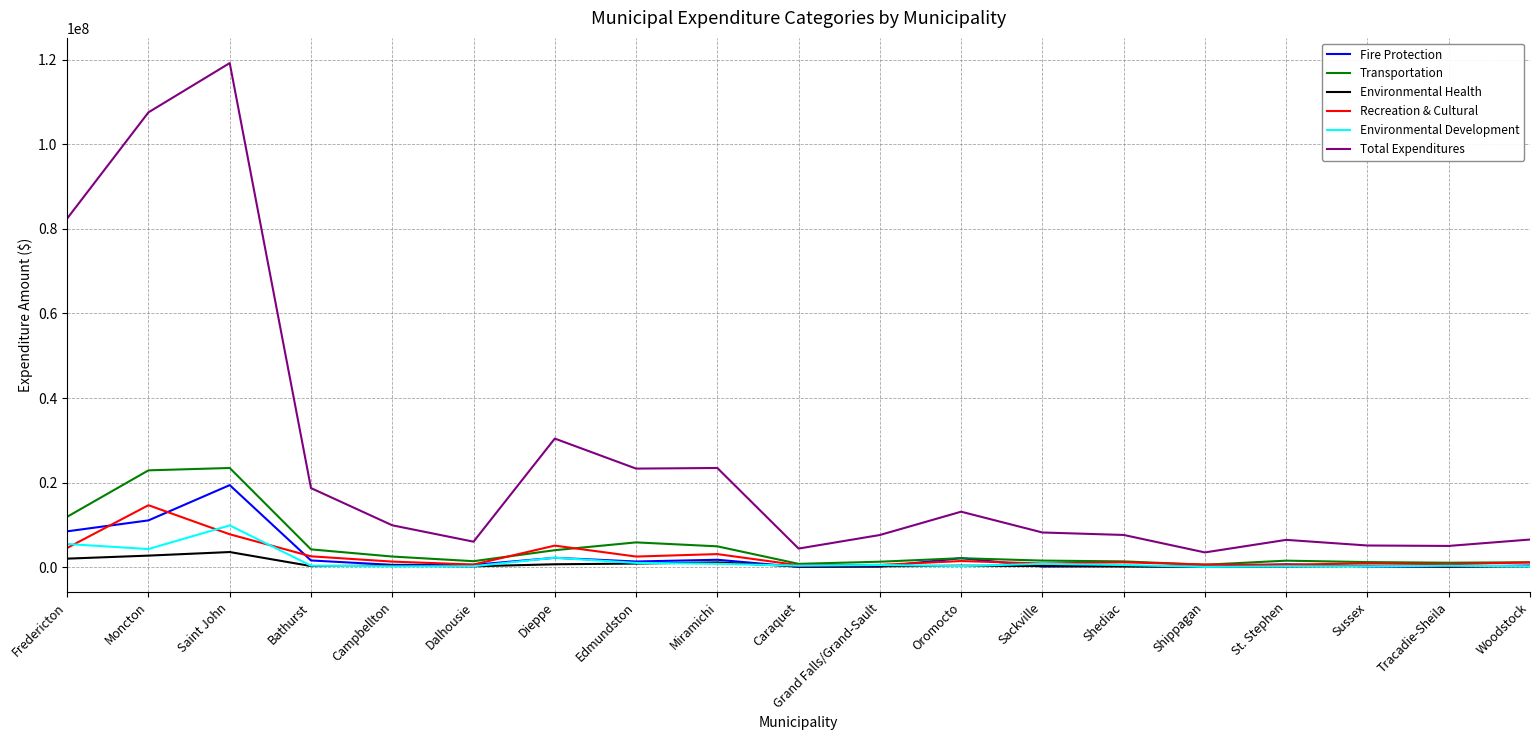

The value of Environmental Development at Edmundston is 1060884. True or false?

True